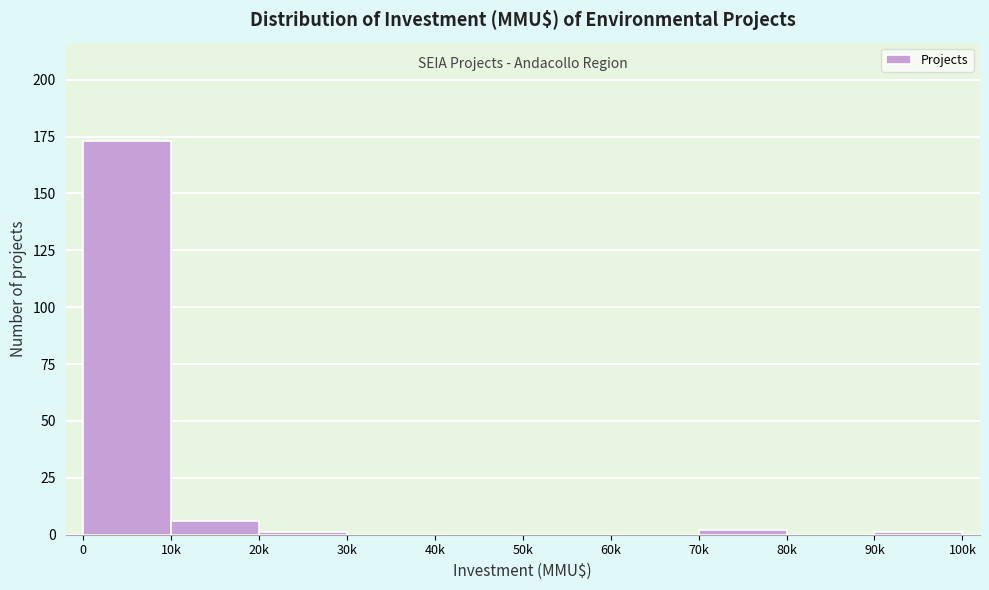

Reading left to right, extract all data points from this chart.

0=173	10k=6	20k=1	30k=0	40k=0	50k=0	60k=0	70k=2	80k=0	90k=1